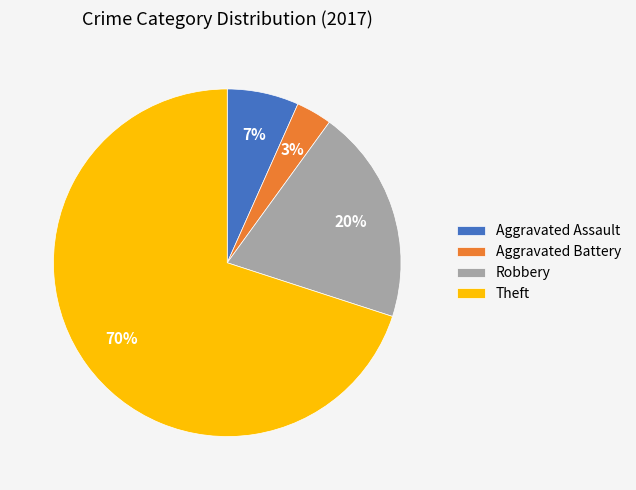

Which slice represents more than half of the pie?

Theft